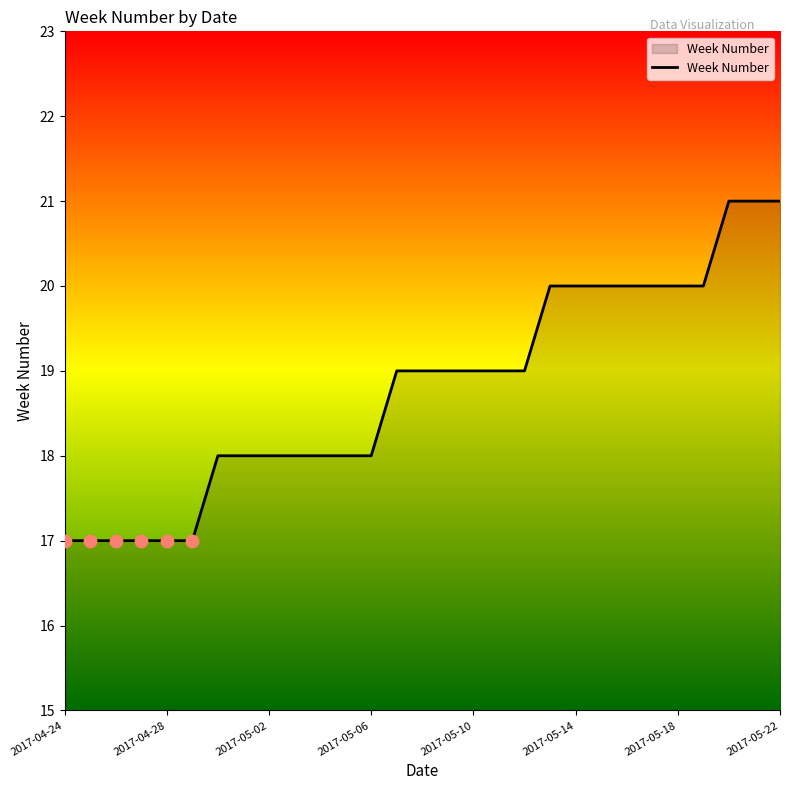

What is the difference between the maximum and minimum values?

4